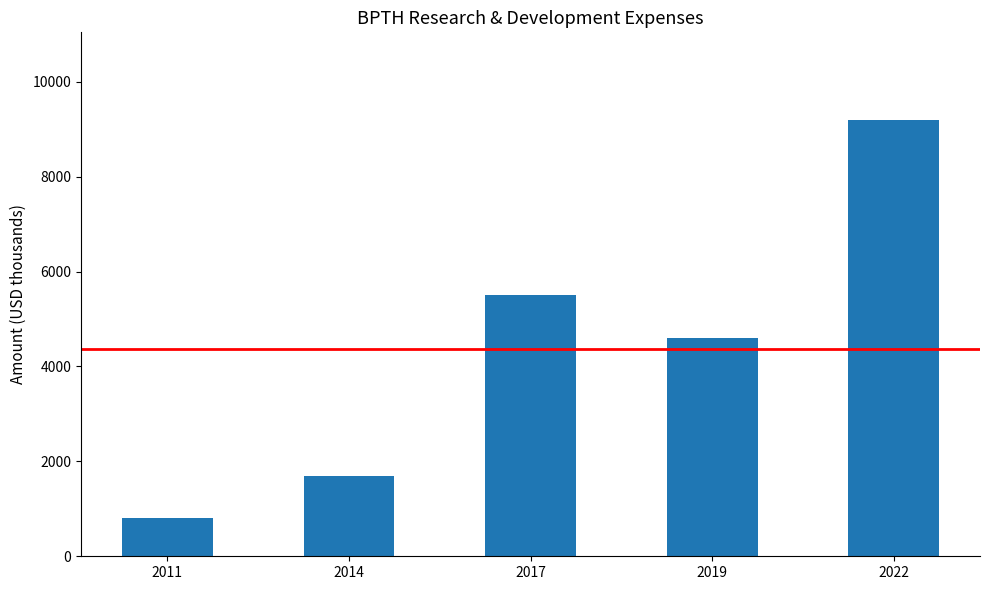

List the labels in order of value, smallest first.

2011, 2014, 2019, 2017, 2022